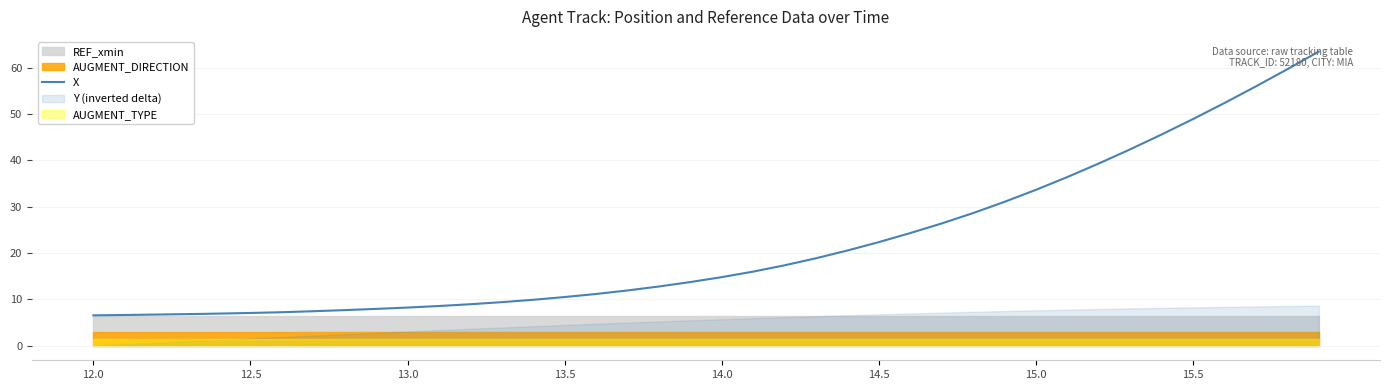

What position from the right is 19?

21